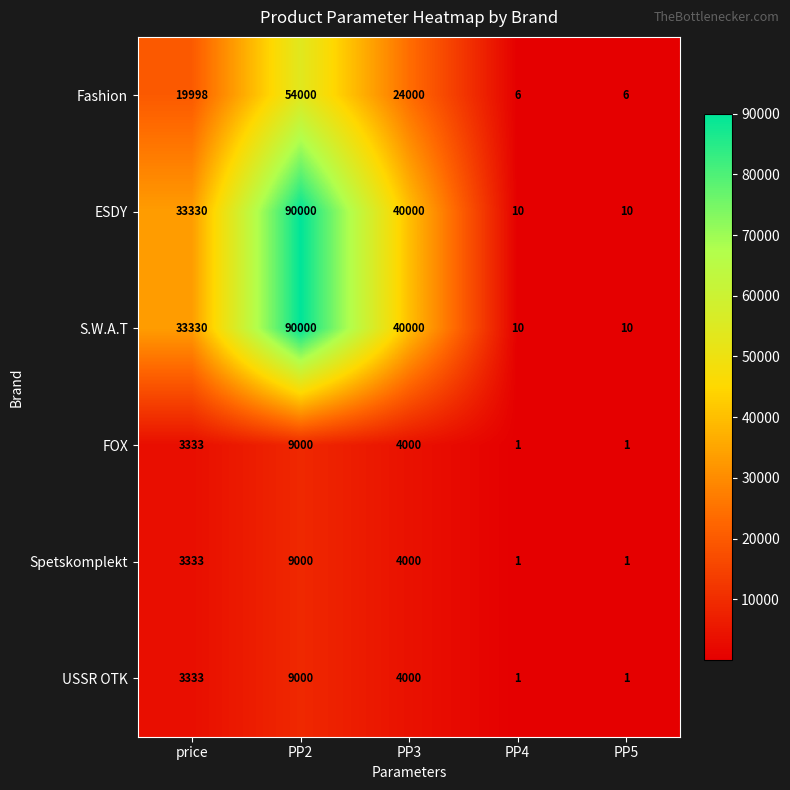

What is the spread (max minus min) of values at PP2?

81000